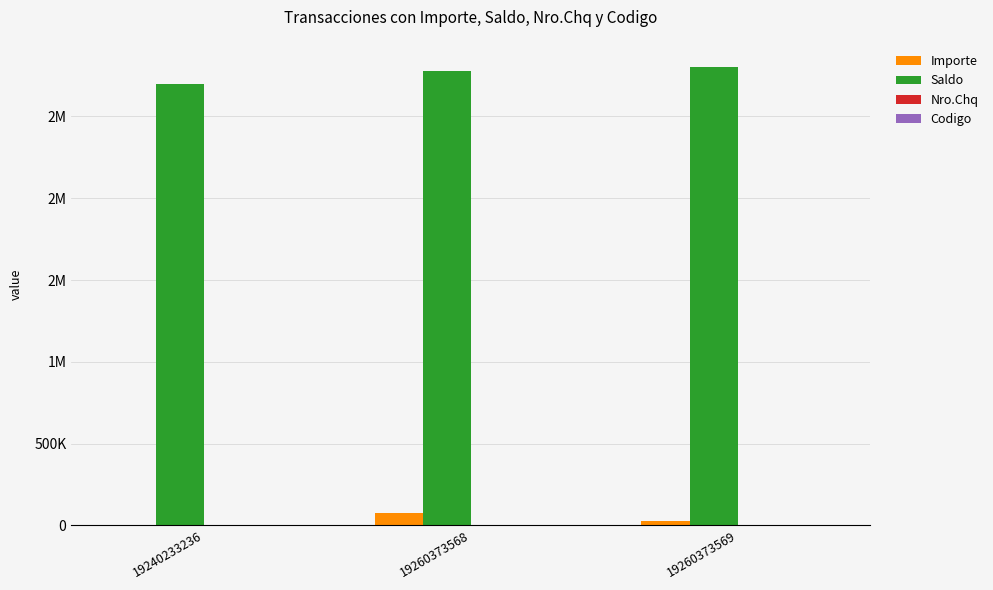

What is the difference between the Importe values at 19260373569 and 19260373568?

49367.7